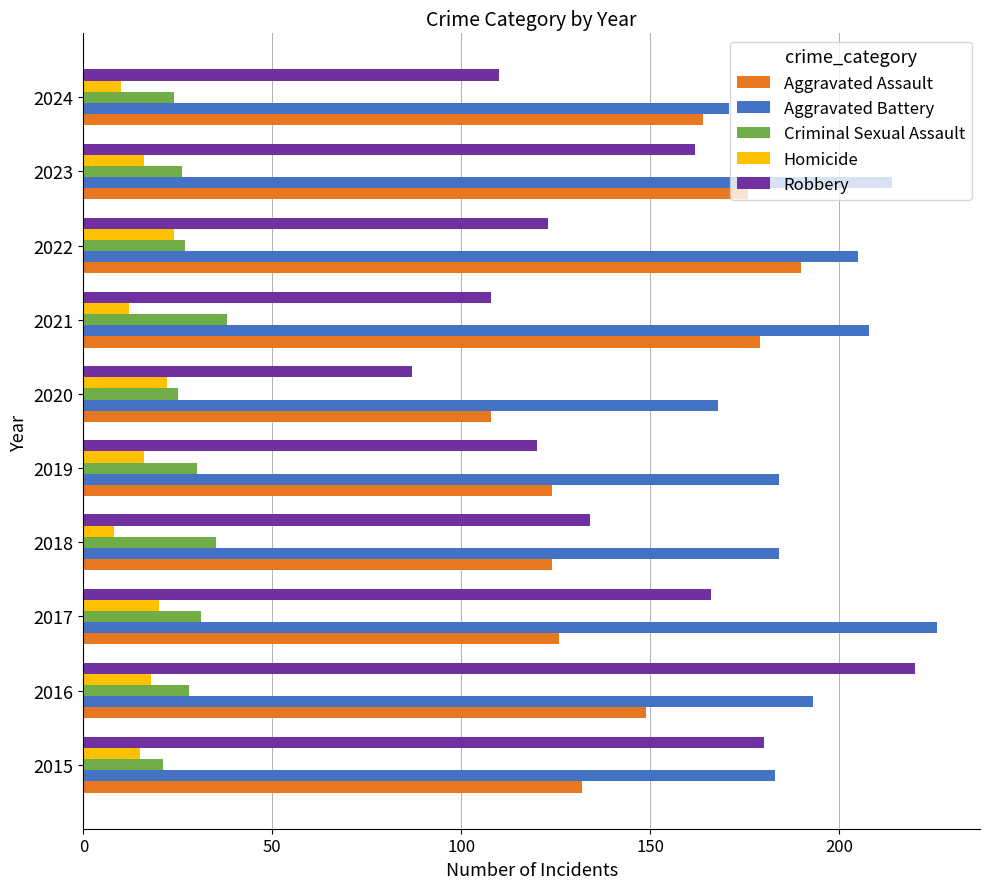

The value of Homicide at 2017 is 6. True or false?

False